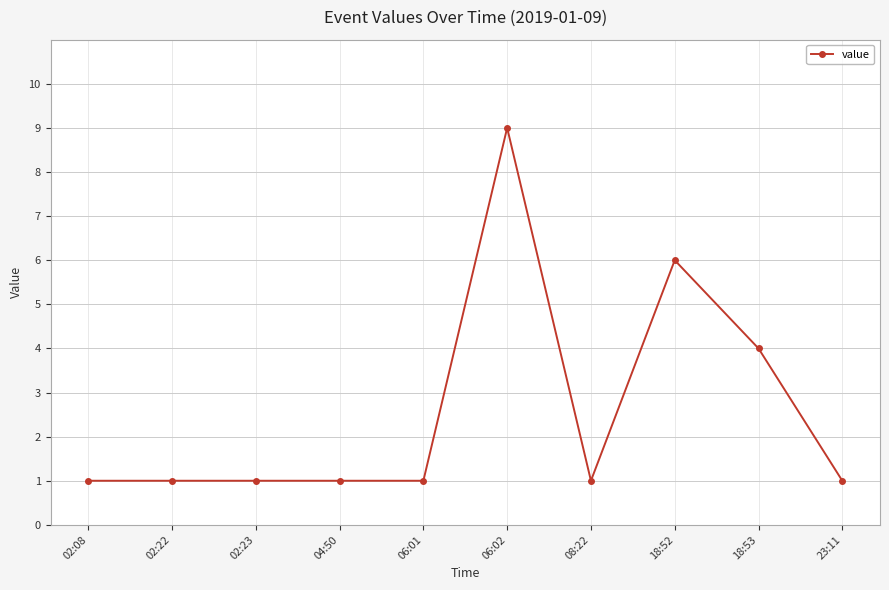

Reading left to right, what are all the values shown in this chart?

1	1	1	1	1	9	1	6	4	1